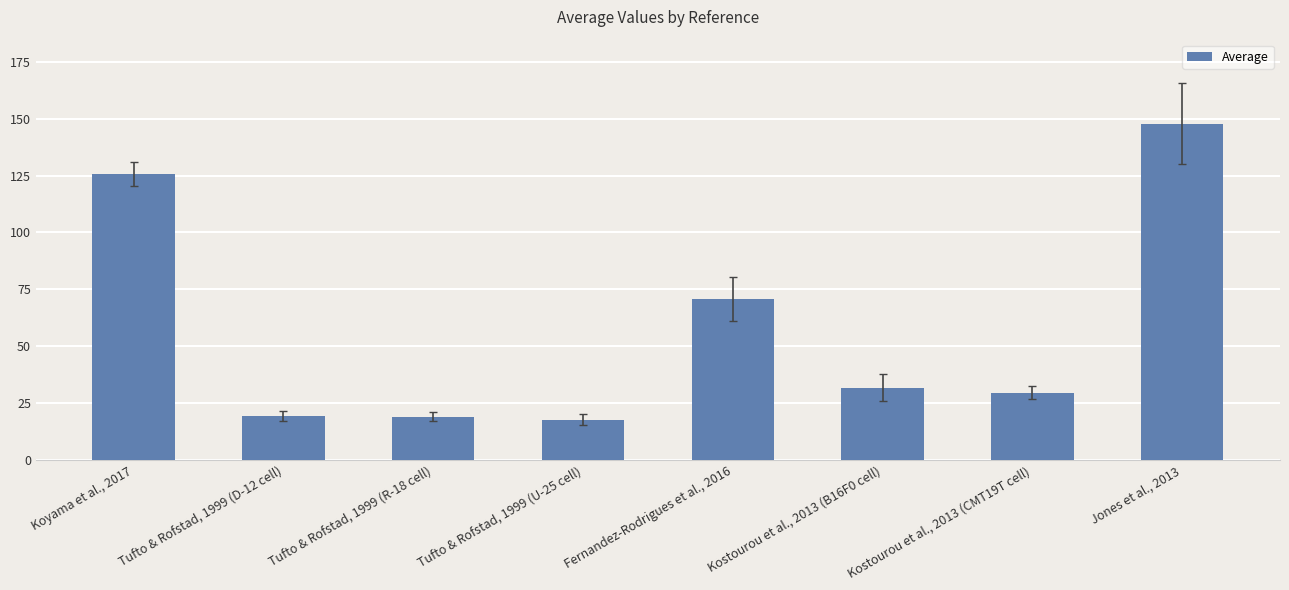

What is the value of the 6th bar from the left?

31.9